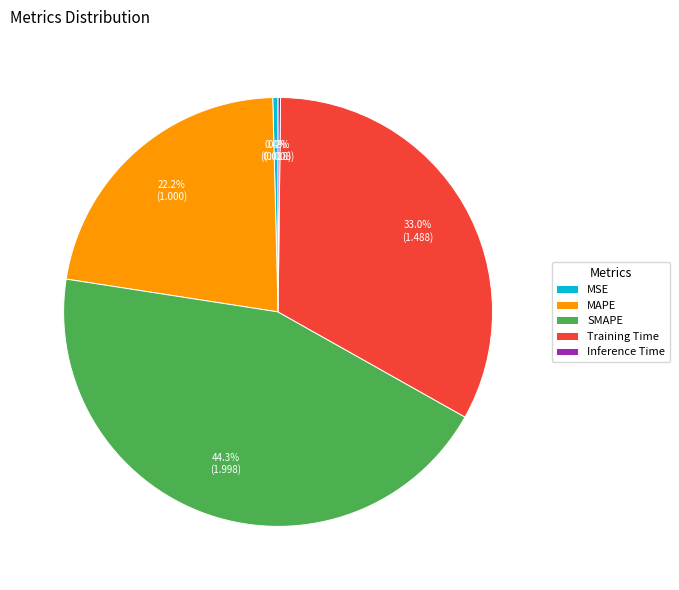

To the nearest percent, what portion does Training Time represent?

33%